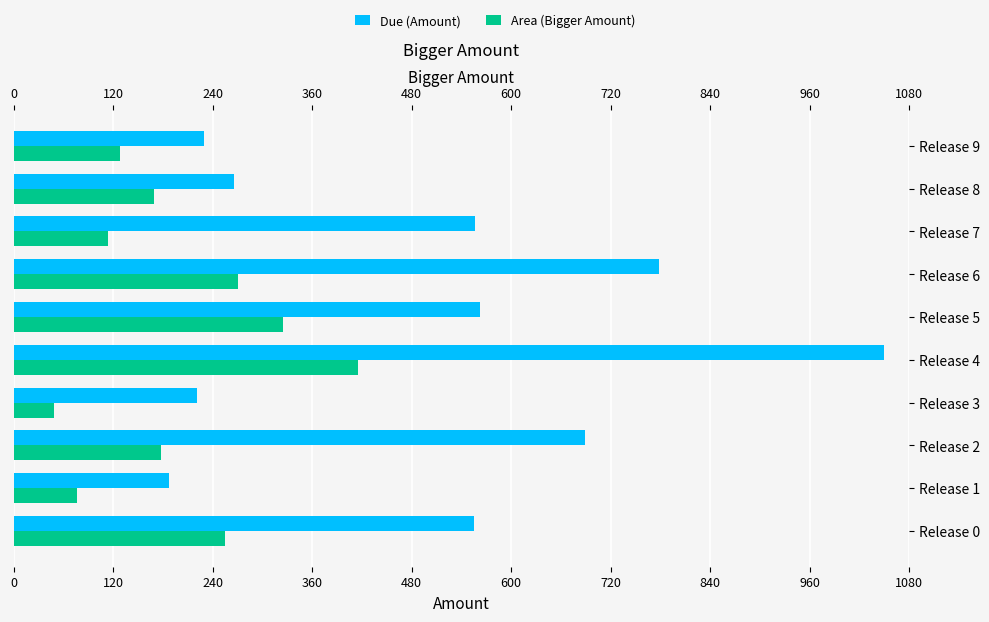

What is the maximum value for Due (Amount)?

1050.0